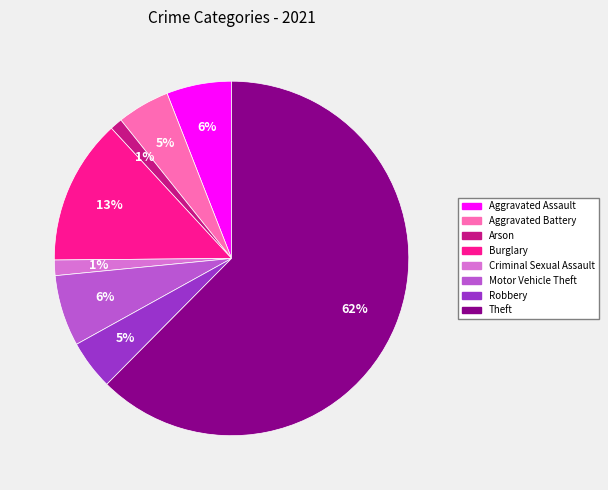

How many segments does this pie chart have?

8